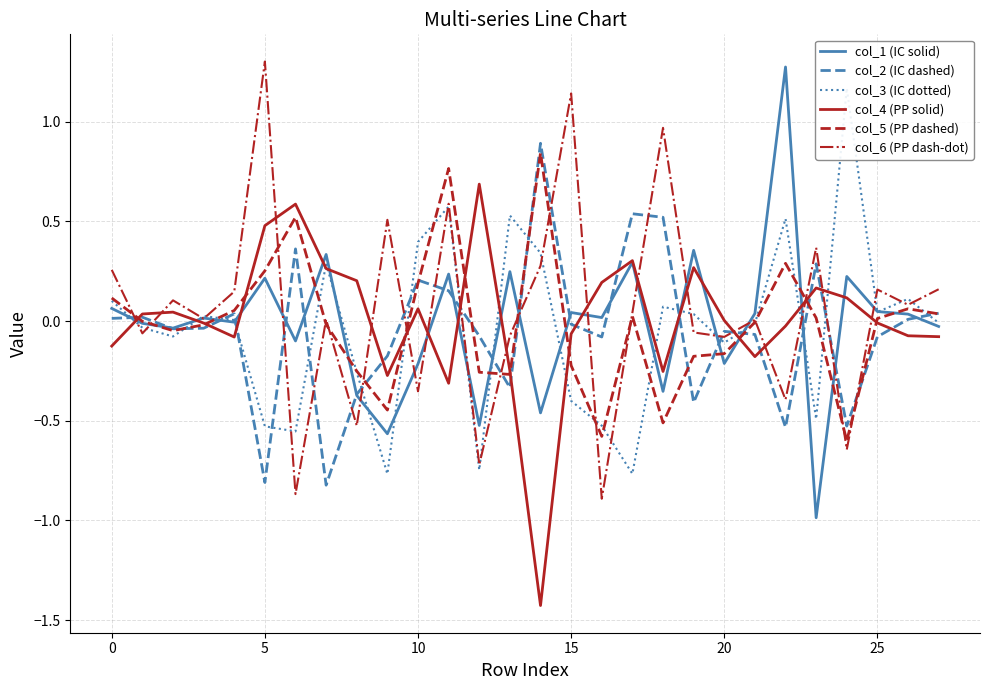

What is the average value of the col_6 (PP dash-dot) series?

0.1